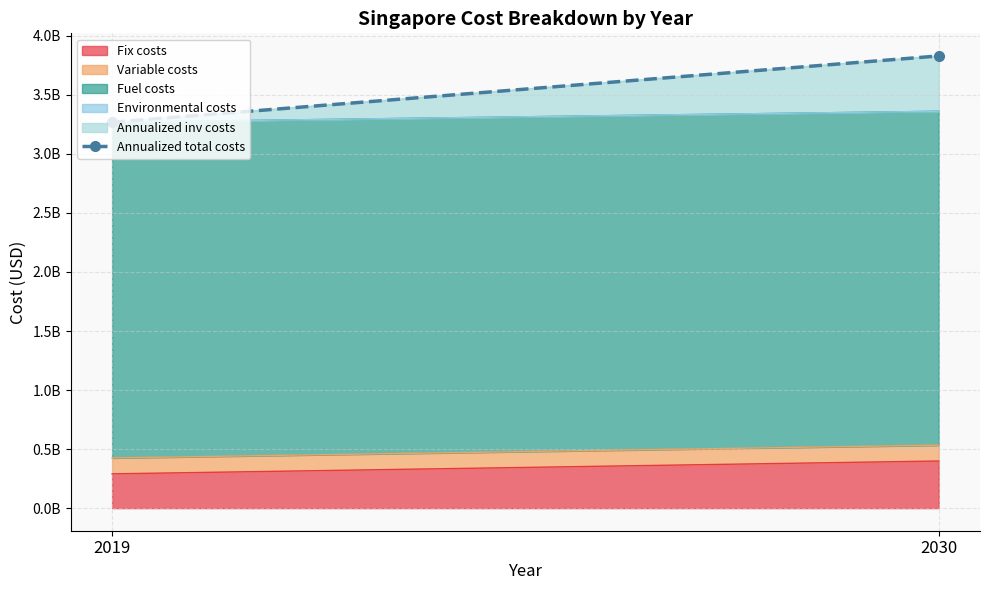

Which label corresponds to the largest value in the chart?

2030